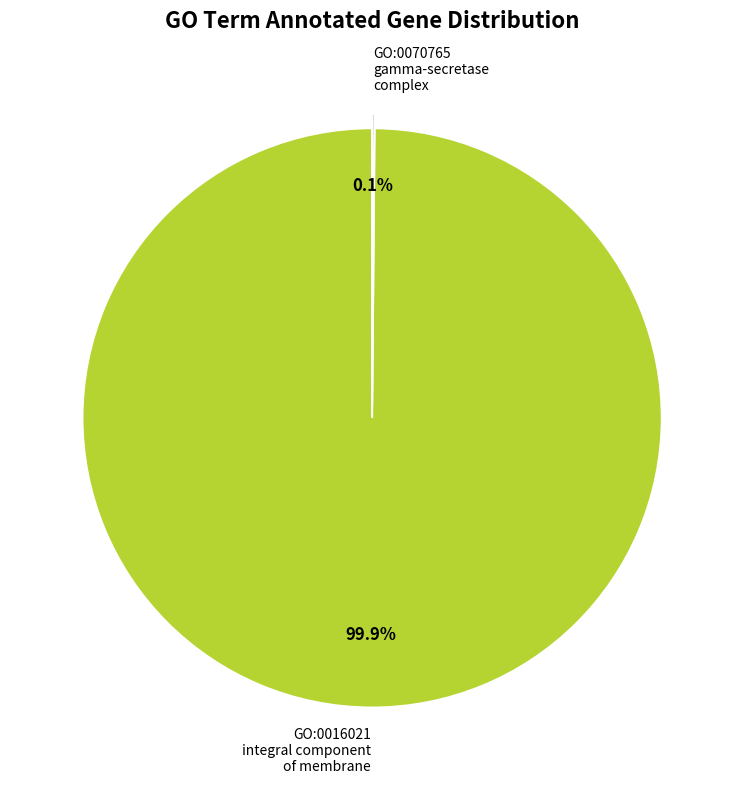

Is there a majority slice in this chart?

Yes